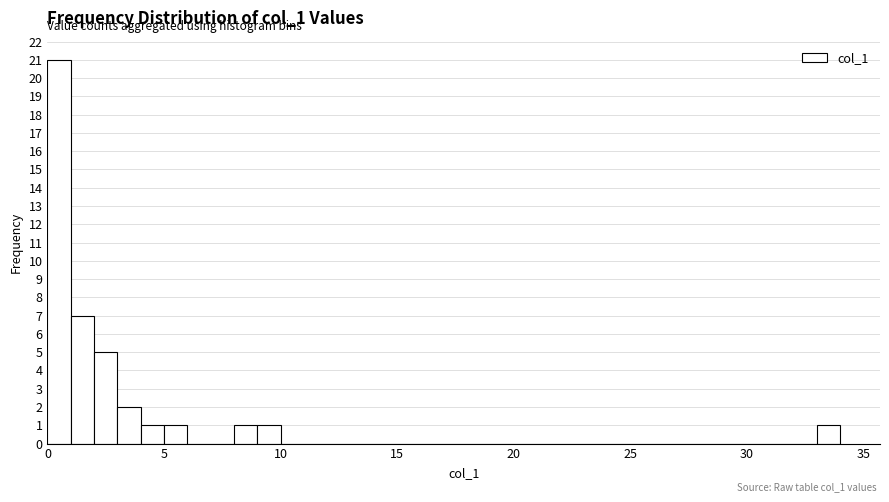

Read against the x-axis, roughly where is the centre of the tallest bar?

0.5